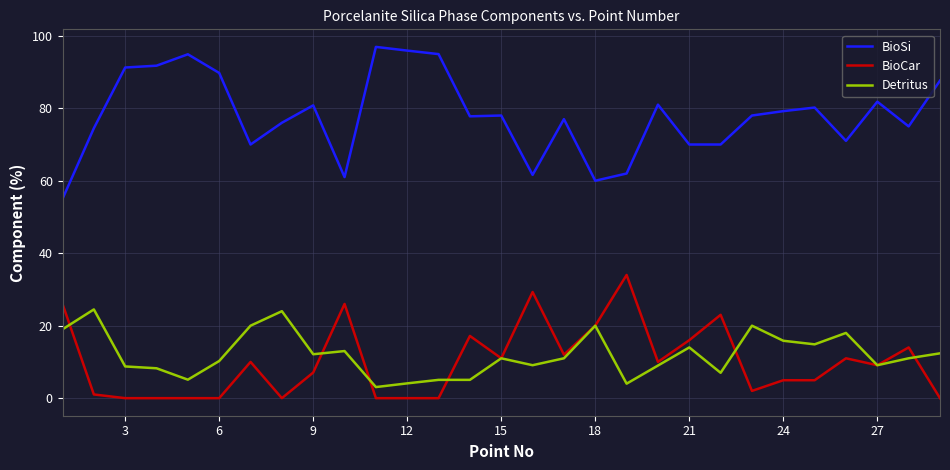

What is the greatest value displayed?

96.9